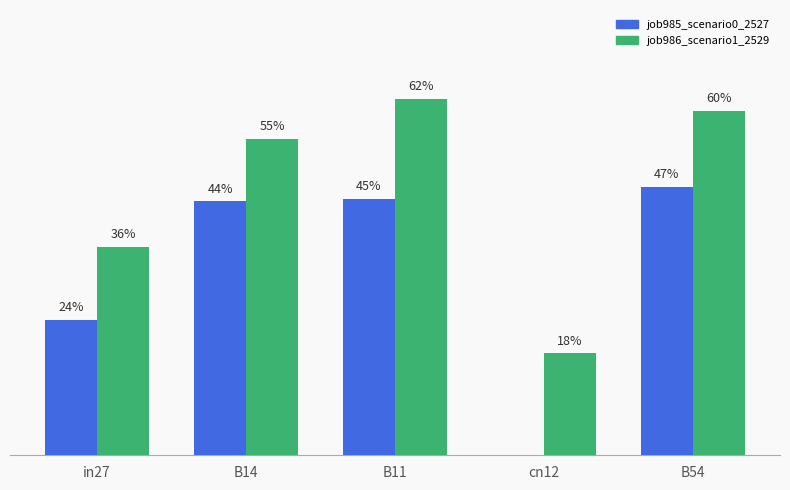

Does the chart contain stacked bars?

No